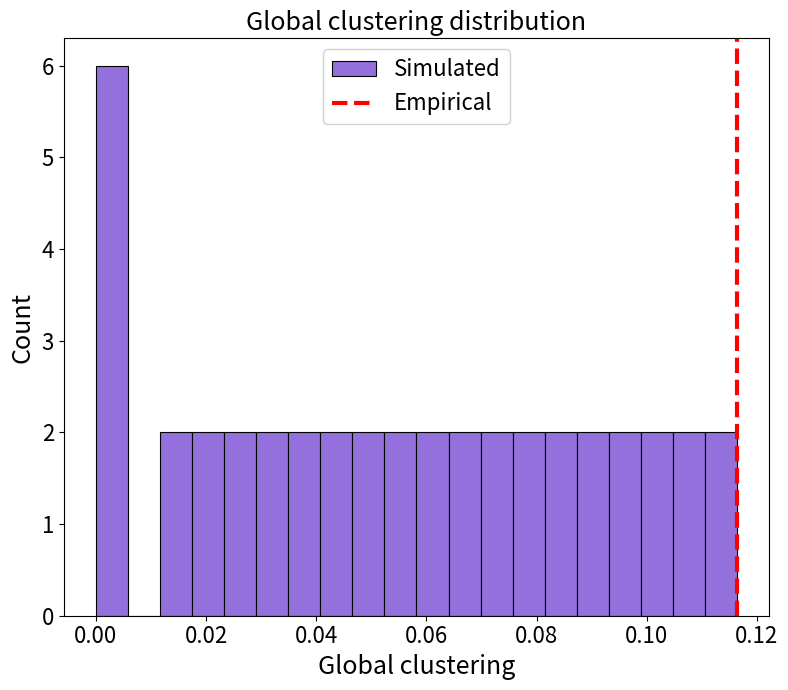

Around what value on the x-axis is the tallest bar? Give the approximate position of its centre, as read against the axis.

0.002